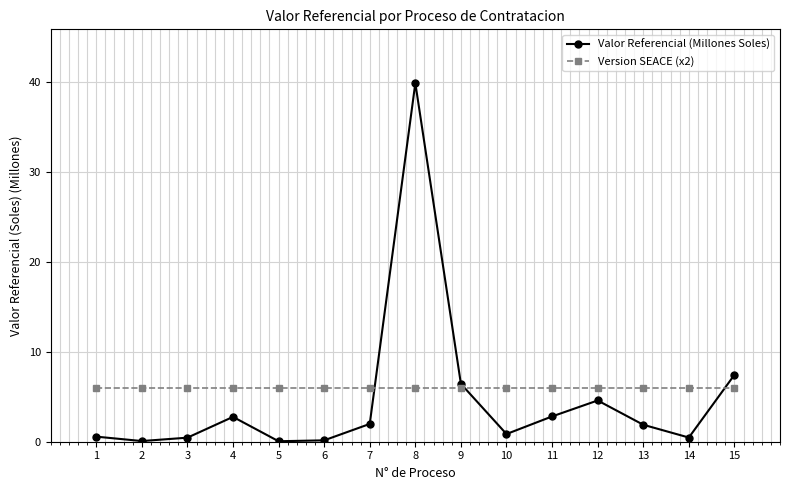

Which category has the highest value across all series?

8